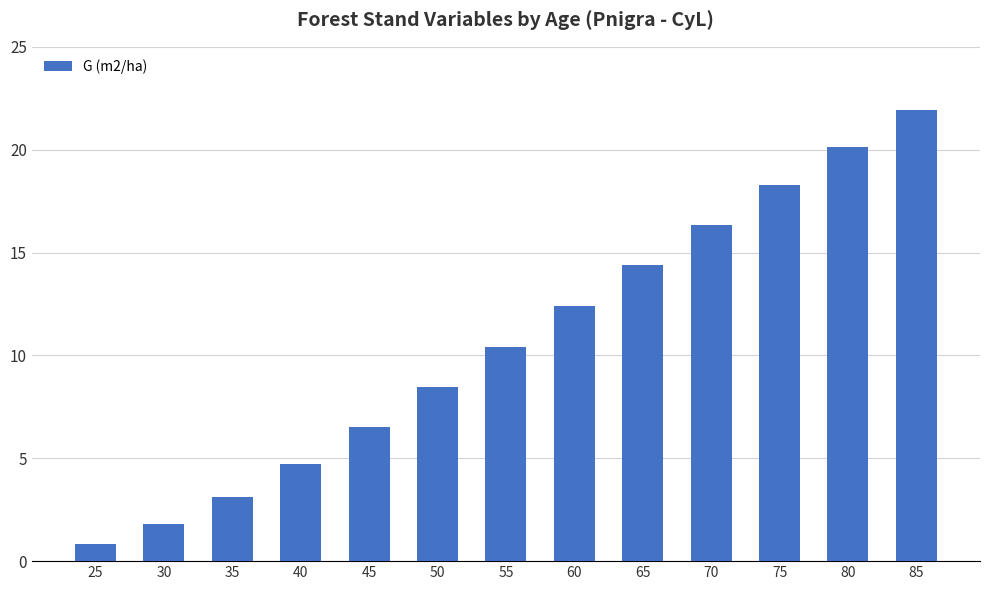

How many data points are less than 10?

6